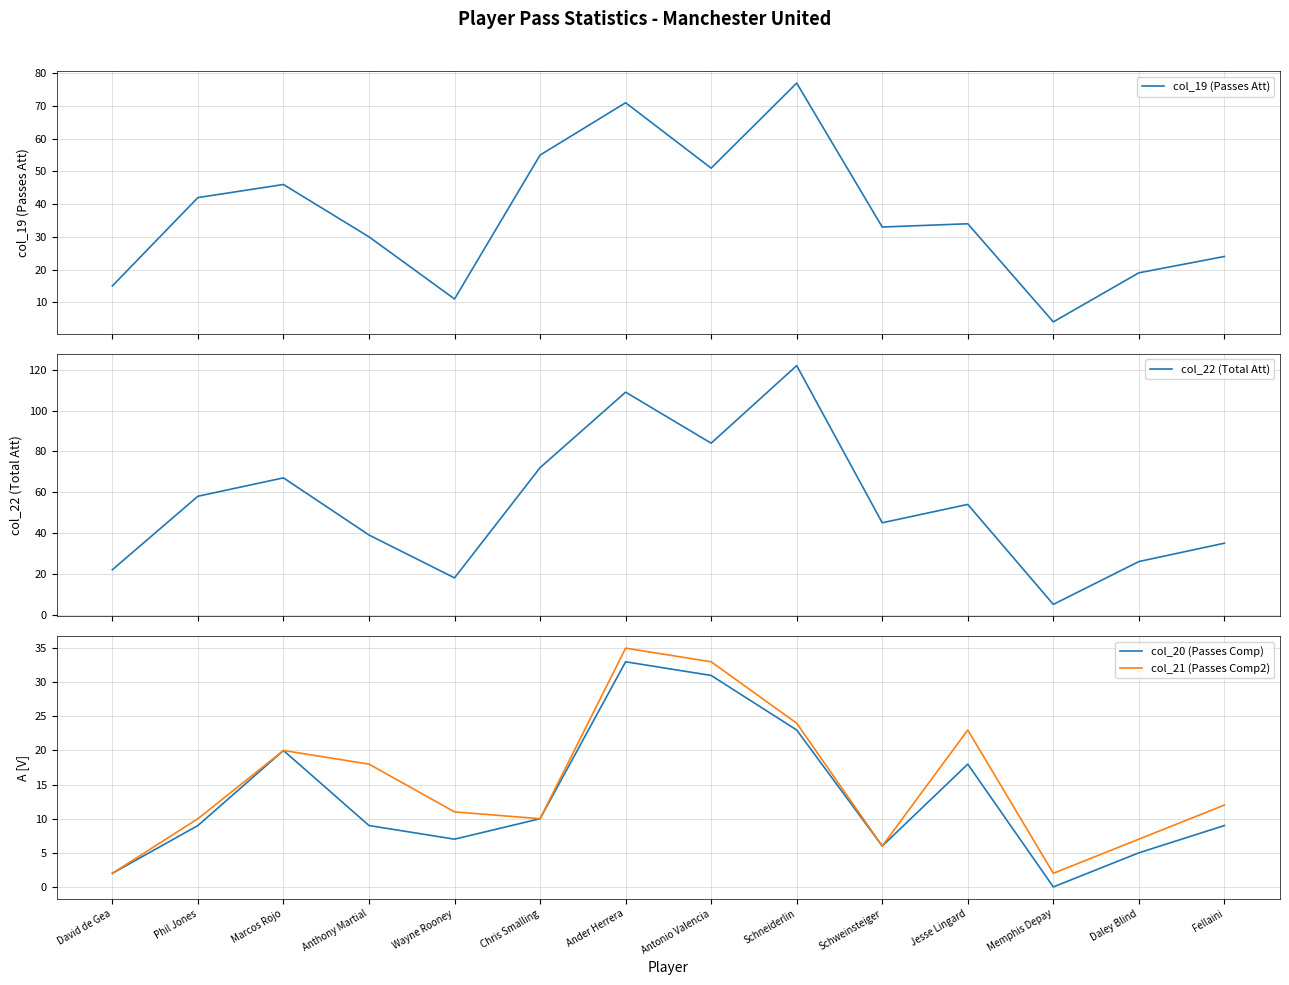

What are all the series names shown in the legend?

col_19 (Passes Att), col_22 (Total Att), col_20 (Passes Comp), col_21 (Passes Comp2)